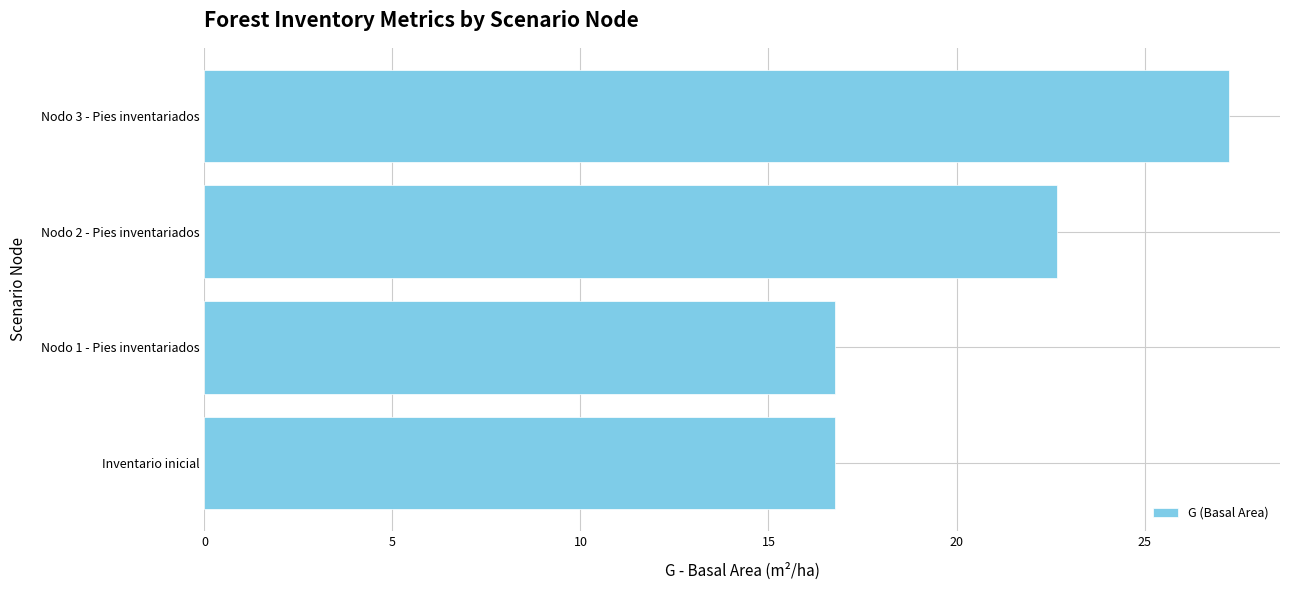

The value at Nodo 3 - Pies inventariados is 27.2. True or false?

True